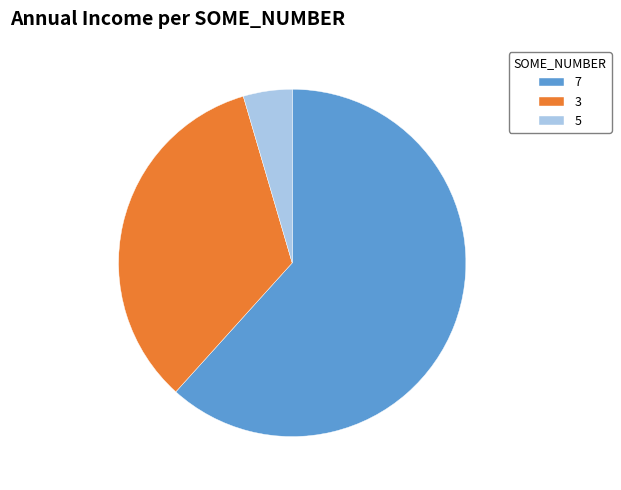

Which slice is the smallest?

5